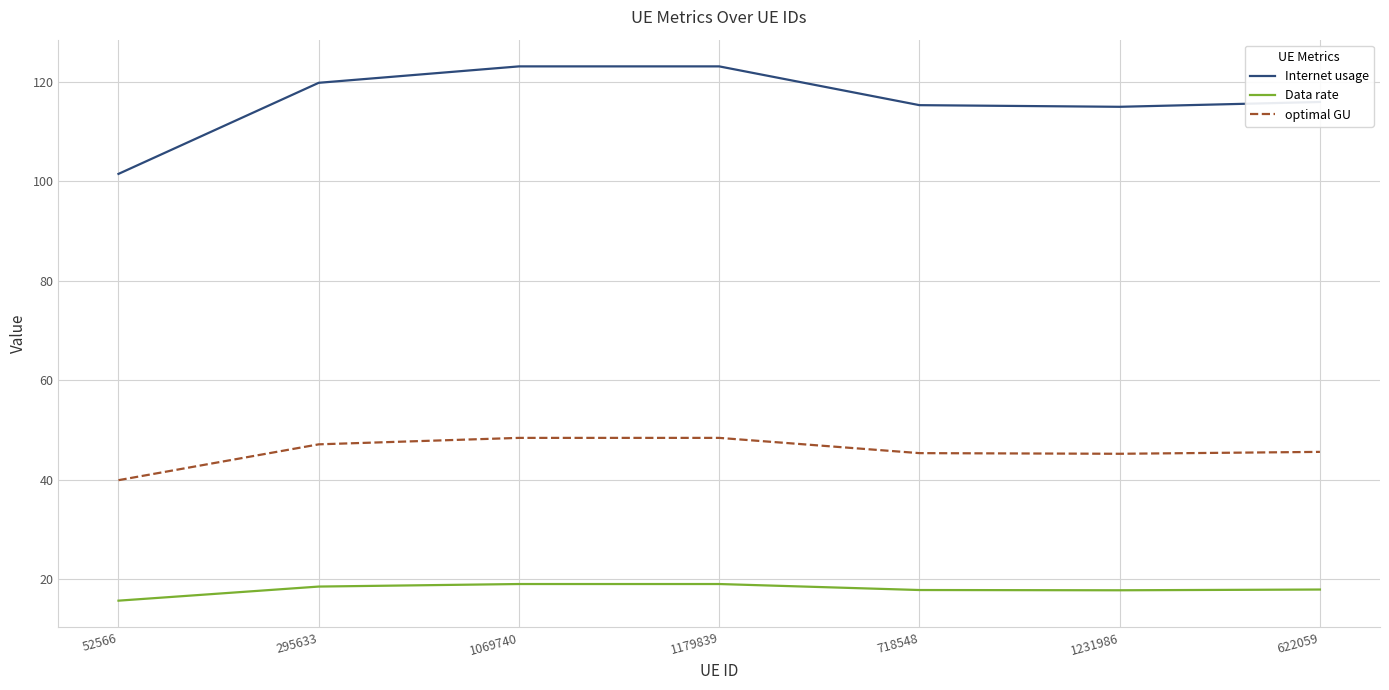

What is the average value of the optimal GU series?

45.7